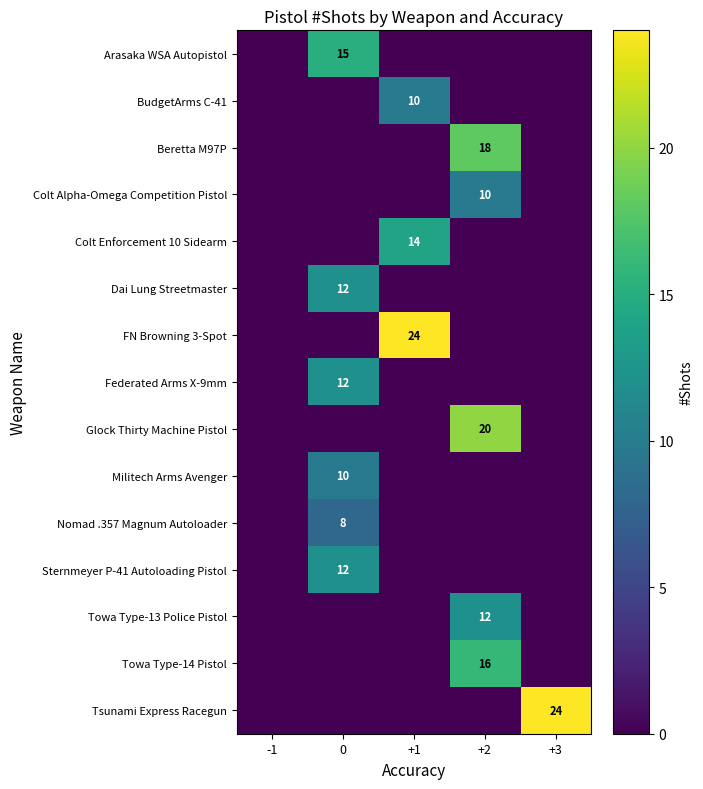

Count the number of data series in this chart.

15